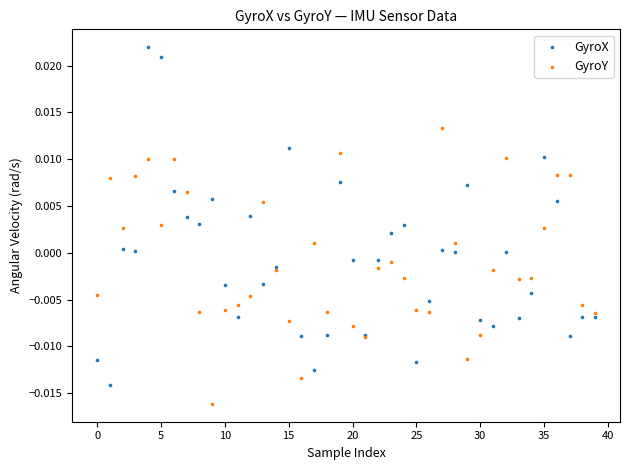

Which series reaches the minimum Y coordinate?

GyroY